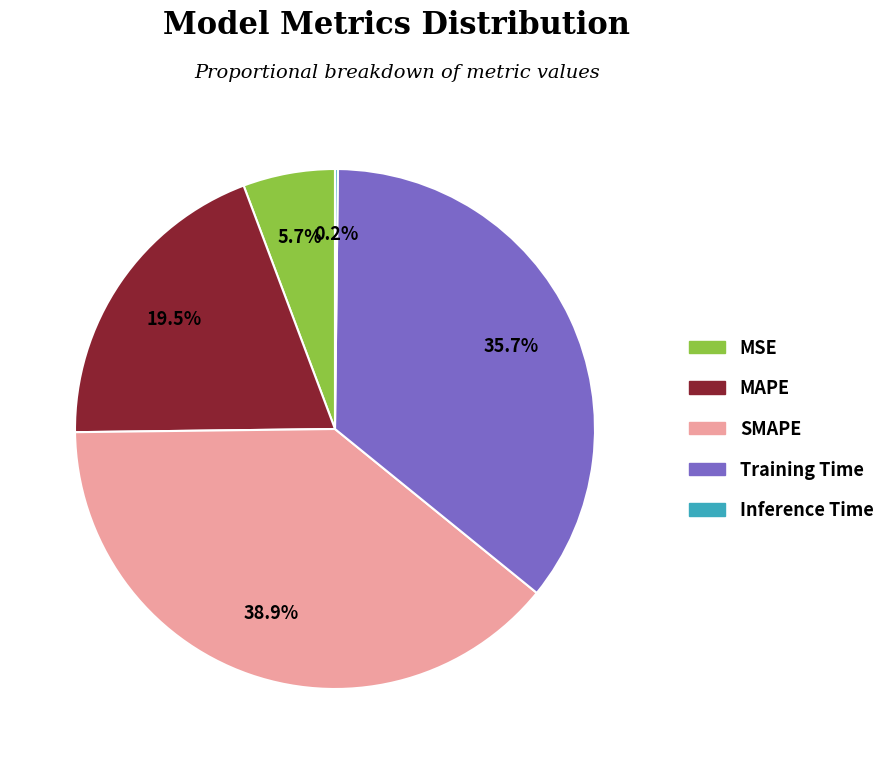

Is MAPE the majority of the pie?

No